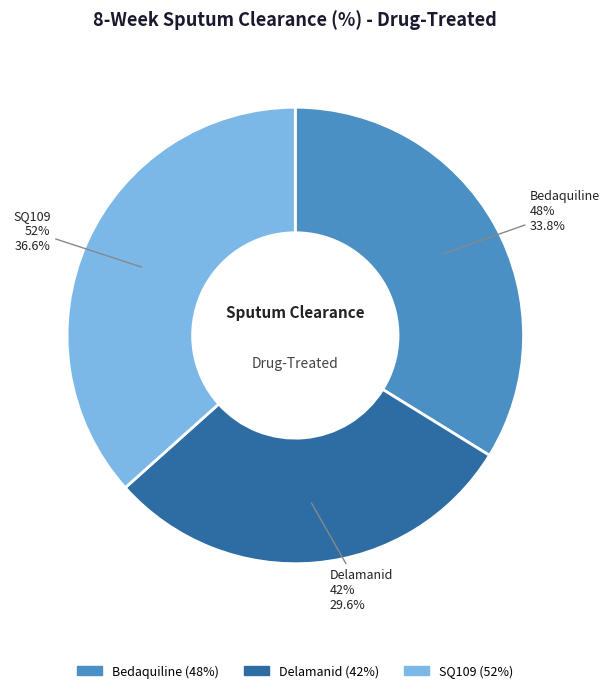

What is the largest slice in the pie chart?

SQ109